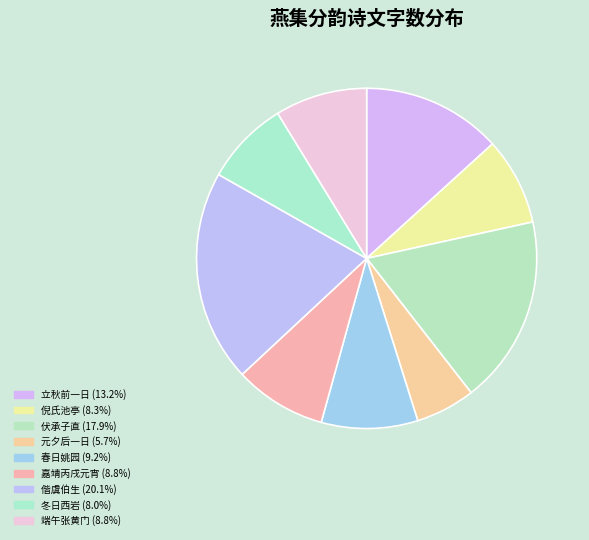

Count the number of slices in the pie.

9